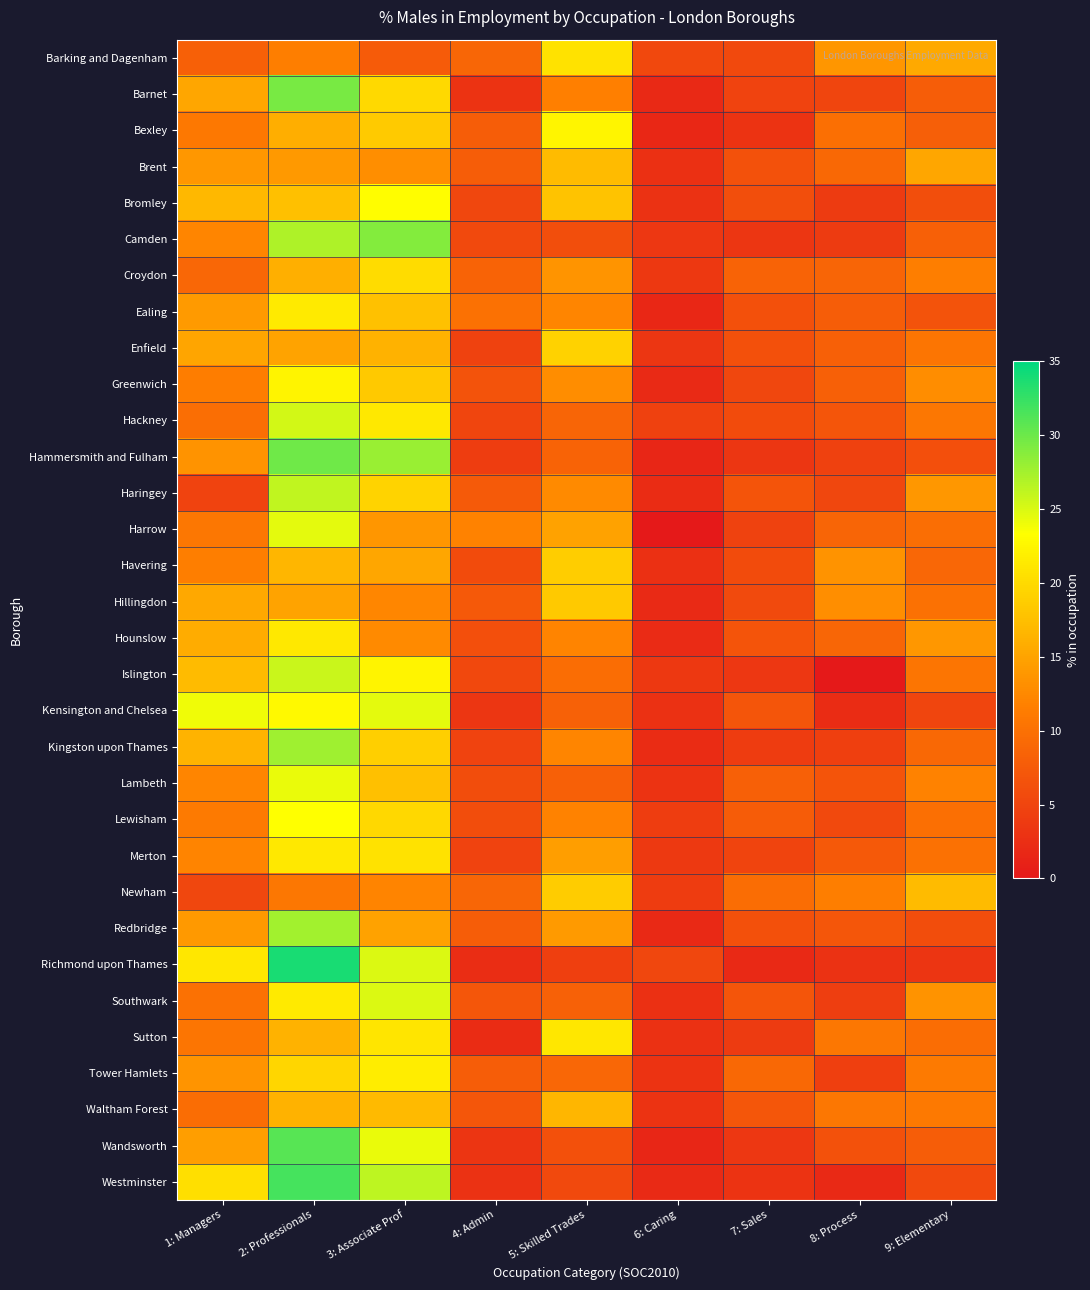

At how many categories does at least one series exceed 33?

1